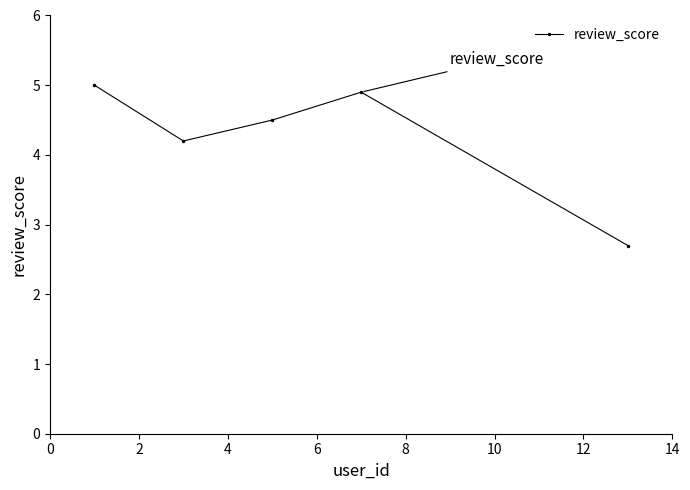

Reading left to right, transcribe all the data shown in this chart.

5.0	4.2	4.5	4.9	2.7